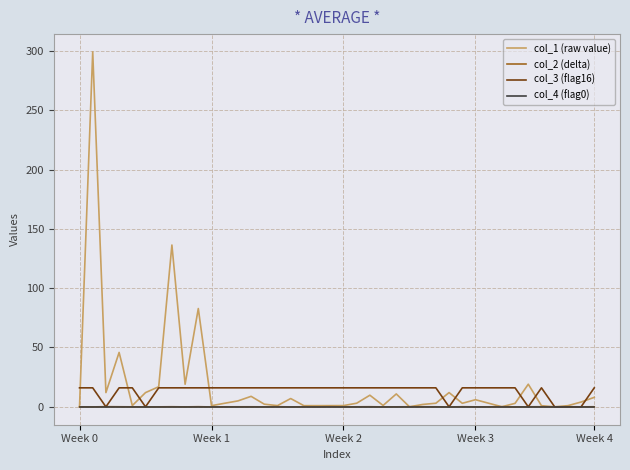

Does the chart display data point markers on the line(s)?

No